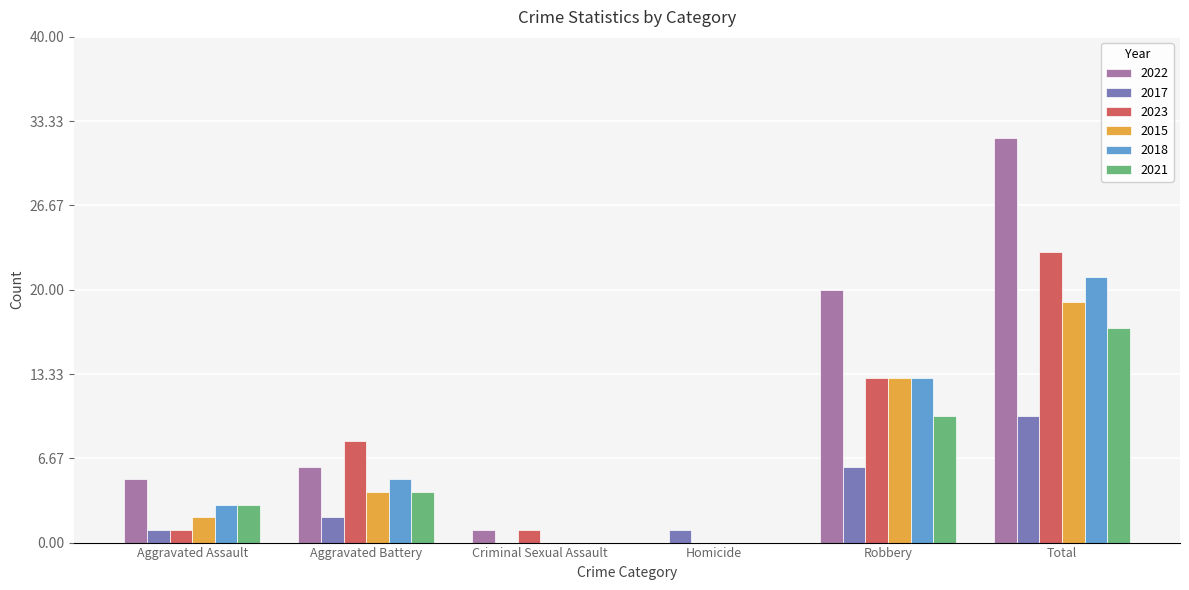

Which series changed the most between Aggravated Battery and Total?

2022